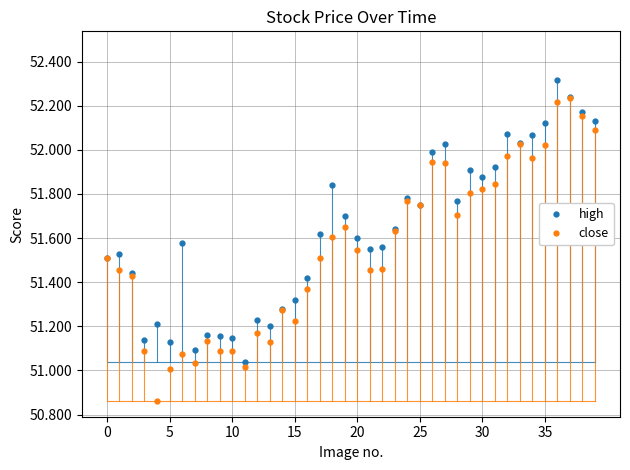

True or false: close has more than 2 interior local peaks.

True